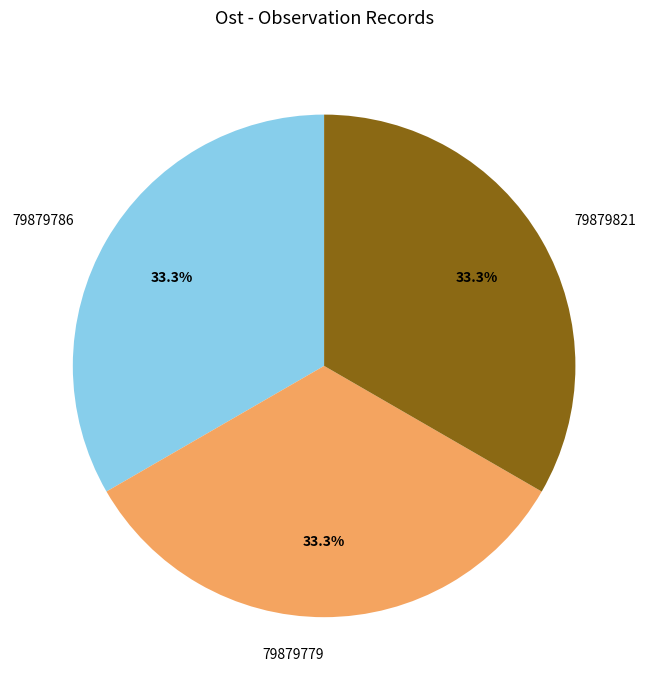

True or false: 79879821 accounts for 33% of the total.

True